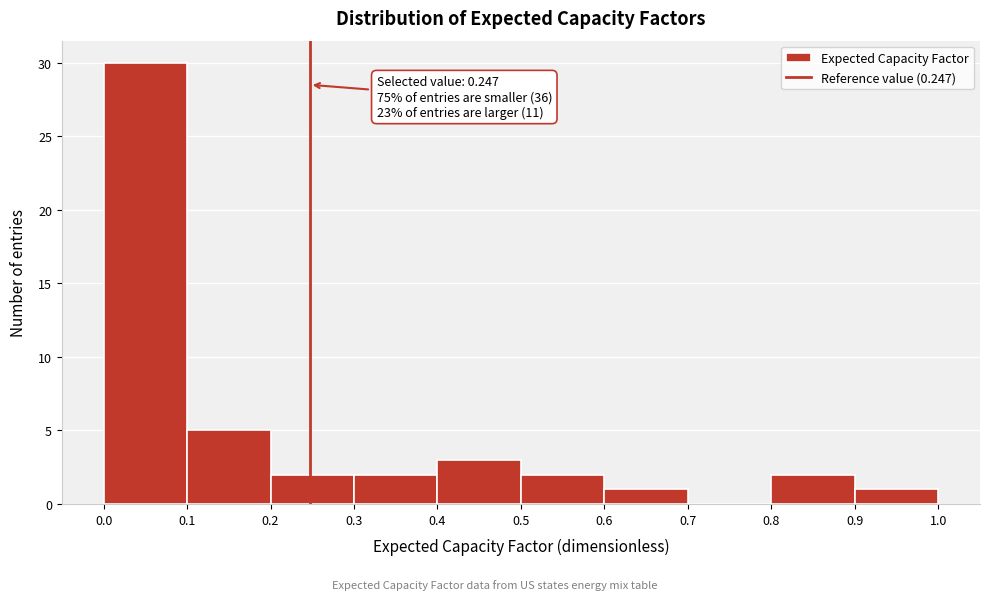

Which range on the x-axis has the tallest bar?

0.0 to 0.1